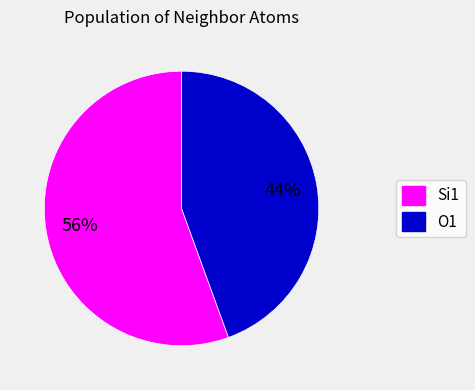

Does any single category account for the majority?

Yes